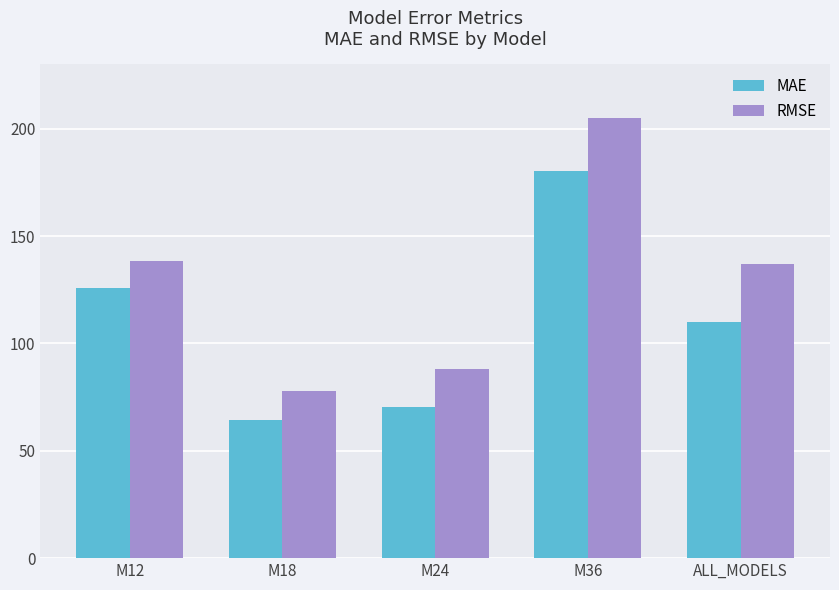

At which category is the sum across all series the highest?

M36